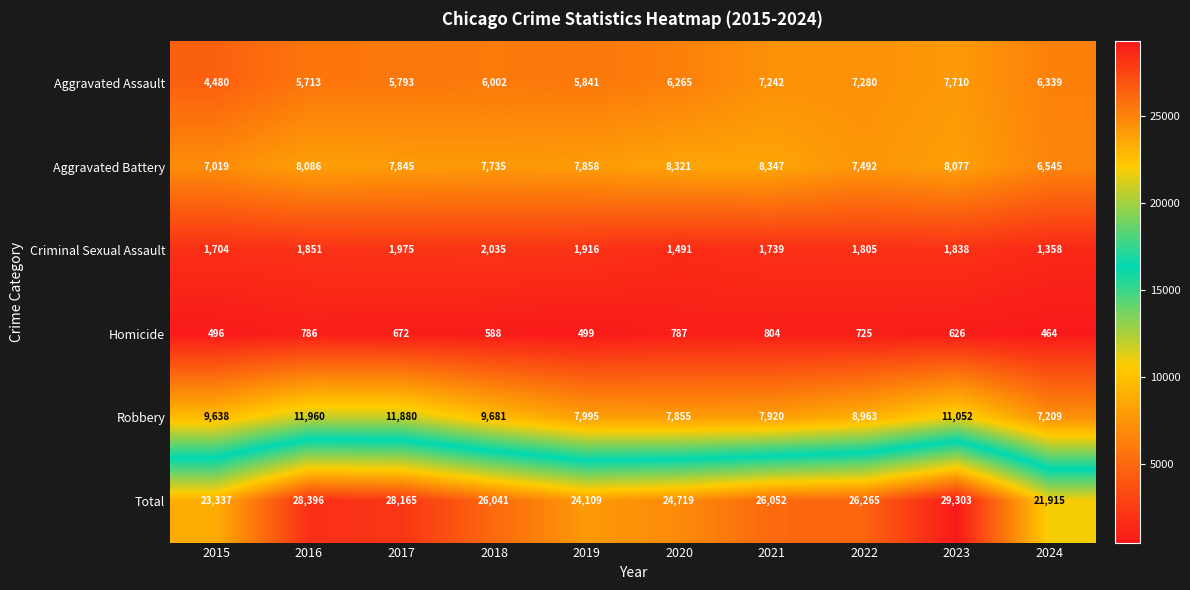

What is the smallest value displayed?

464